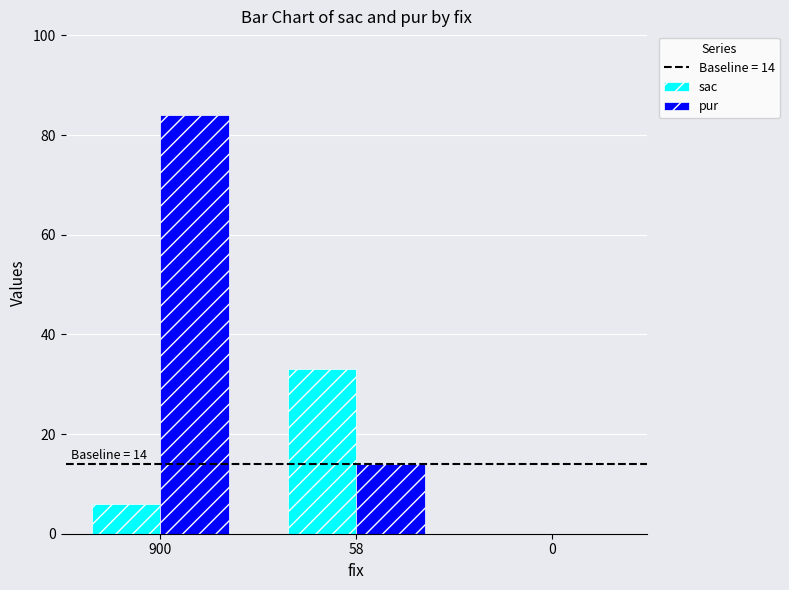

Which series changed the most between 58 and 0?

sac